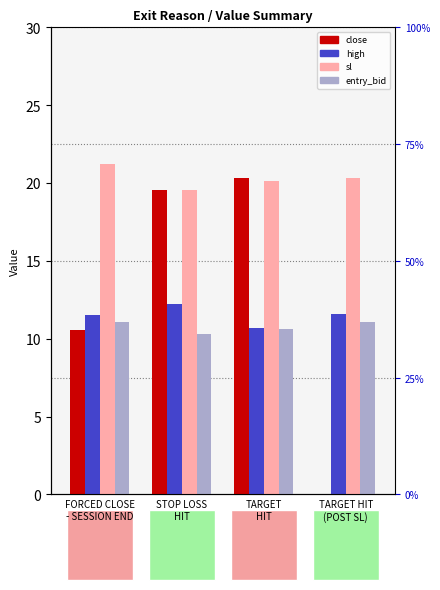

How many groups of bars are there?

4